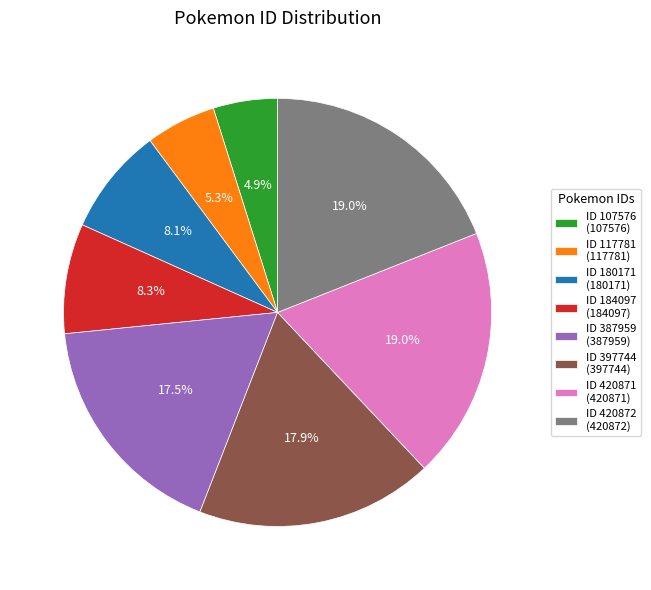

To the nearest percent, what is the difference between the largest and smallest slice percentages?

14%